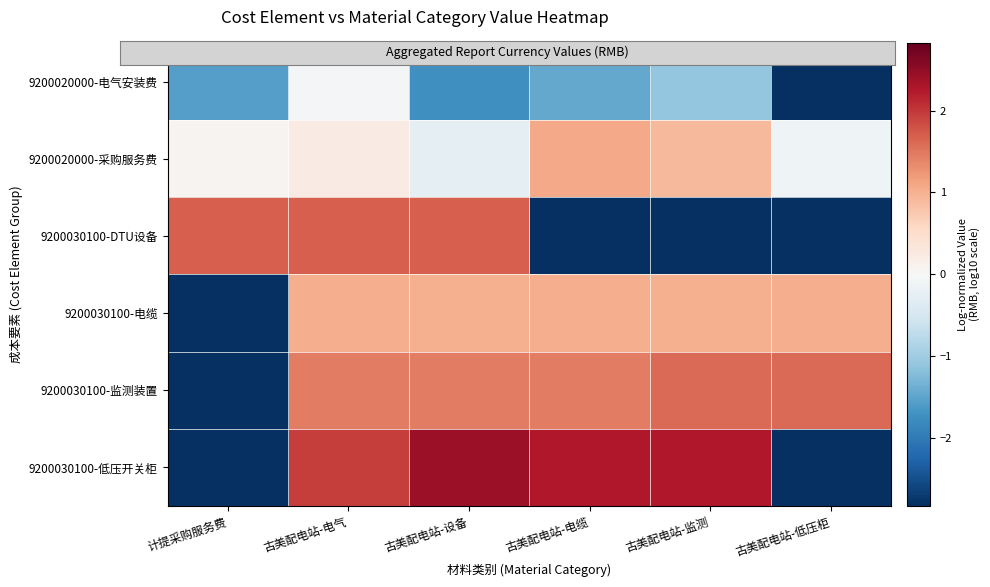

Rank the series at 古美配电站-监测 from lowest to highest value.

9200030100-DTU设备, 9200020000-电气安装费, 9200020000-采购服务费, 9200030100-电缆, 9200030100-监测装置, 9200030100-低压开关柜